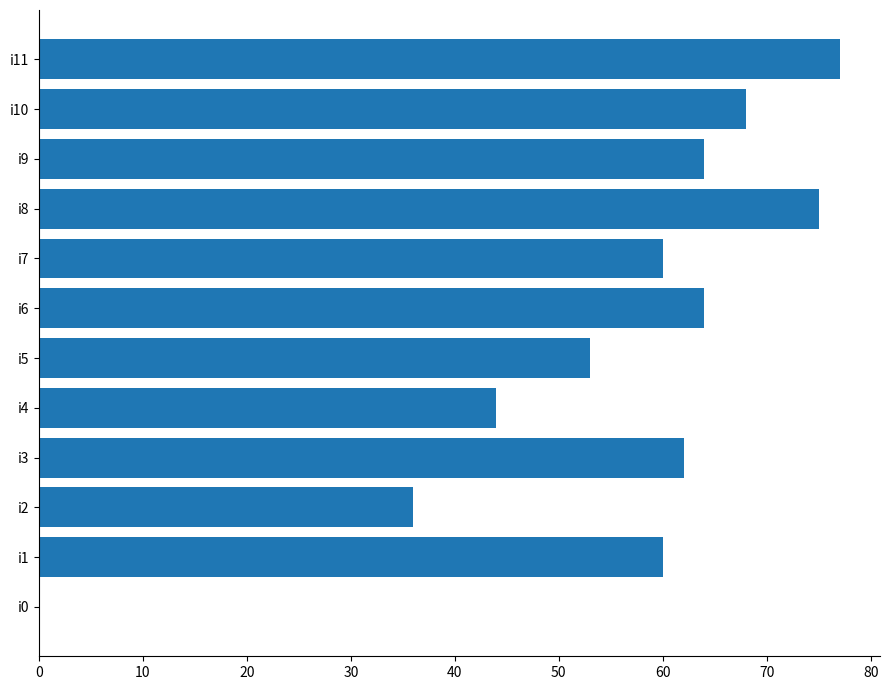

What value does the data have at i1, to the nearest 10?

60